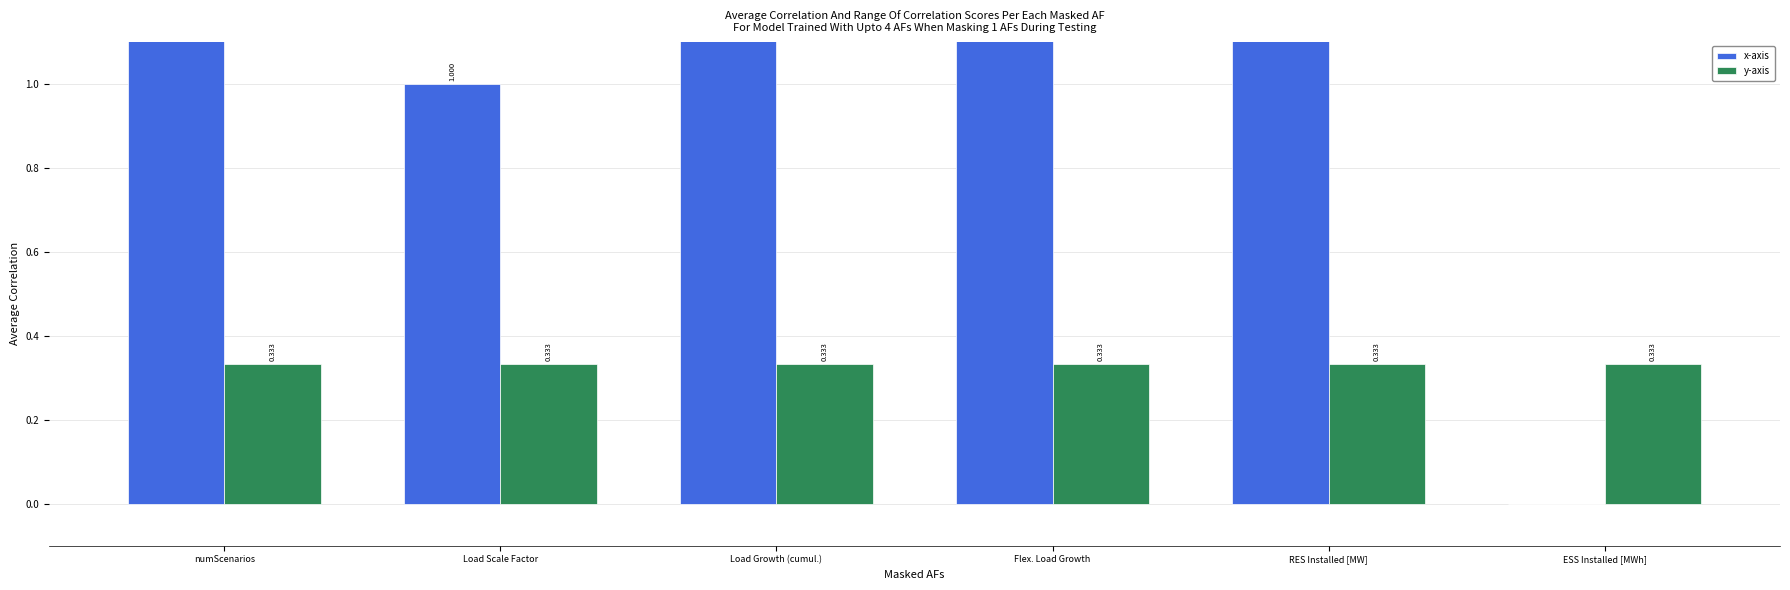

Which series has the widest spread of values?

x-axis